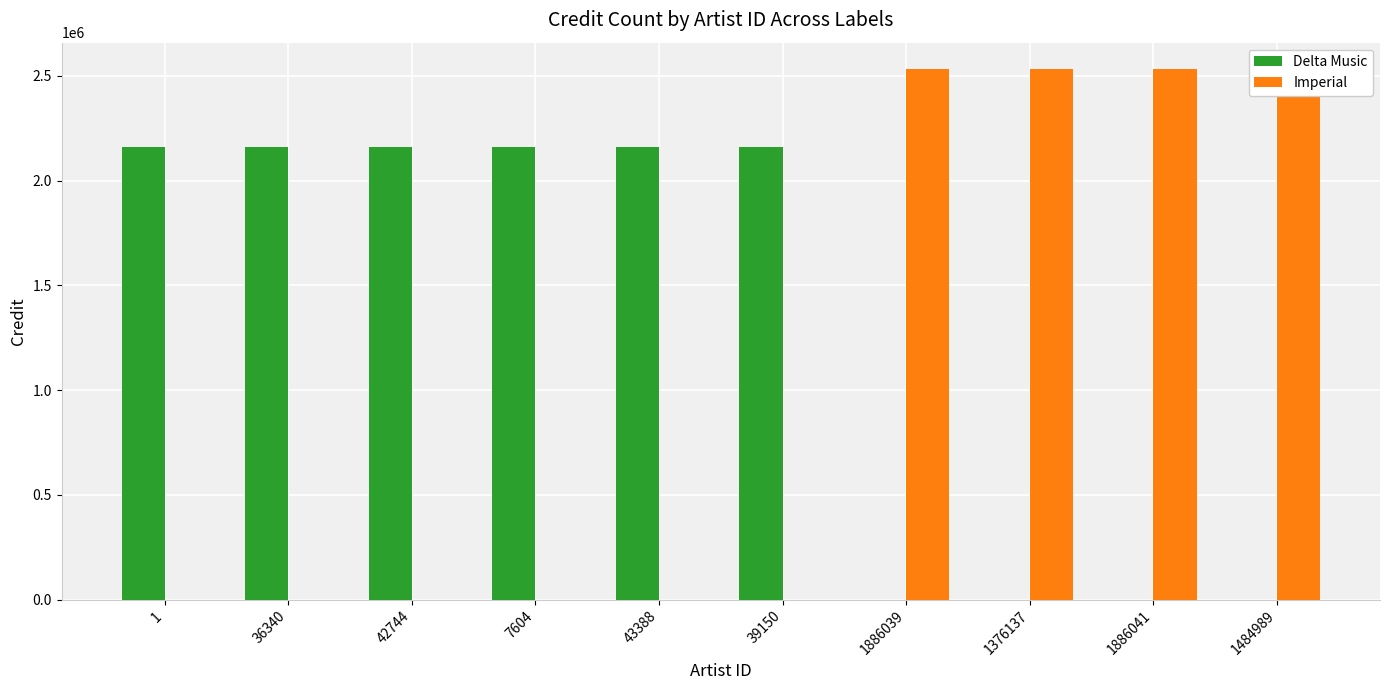

List the labels in order of Delta Music value, smallest first.

1886039, 1376137, 1886041, 1484989, 1, 36340, 42744, 7604, 43388, 39150